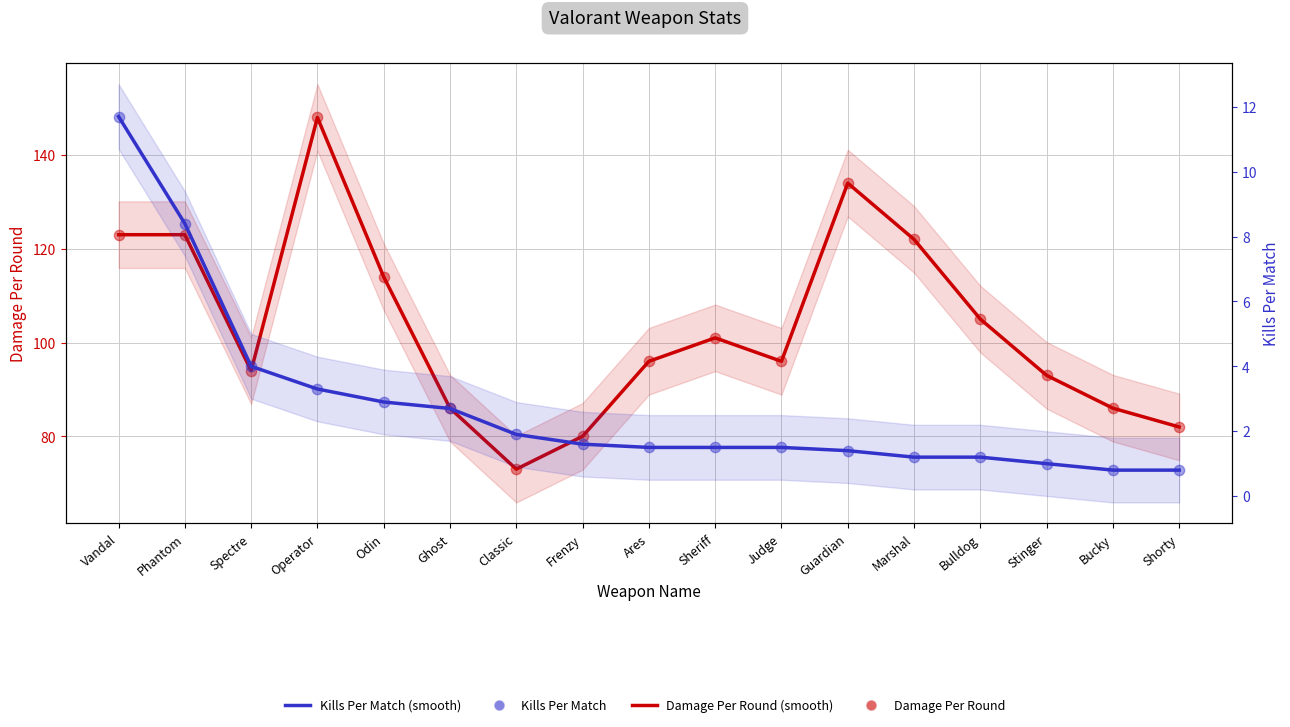

Which series reaches the minimum Y coordinate?

Kills Per Match